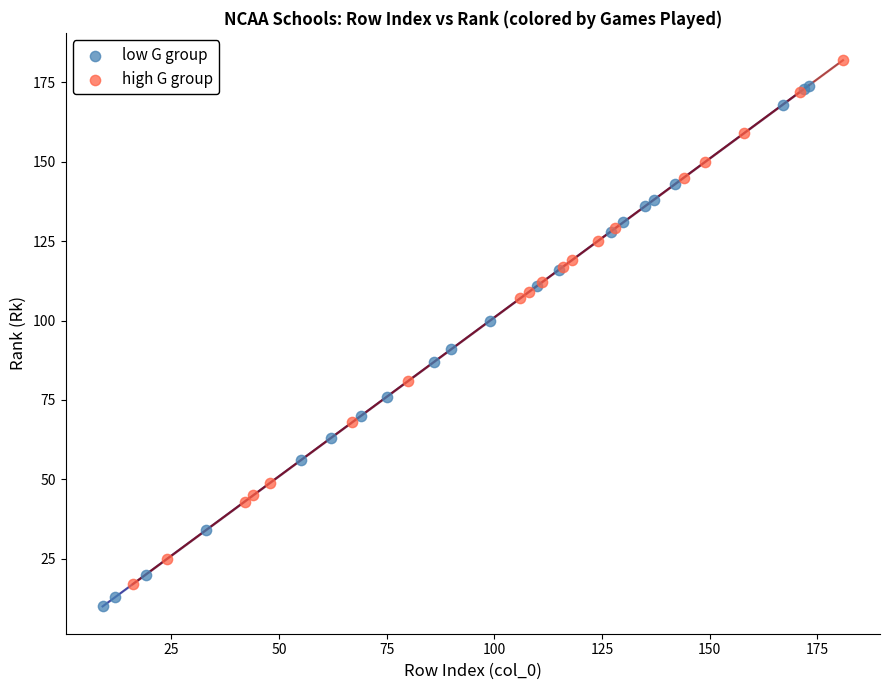

Which series reaches the maximum Y coordinate?

high G group